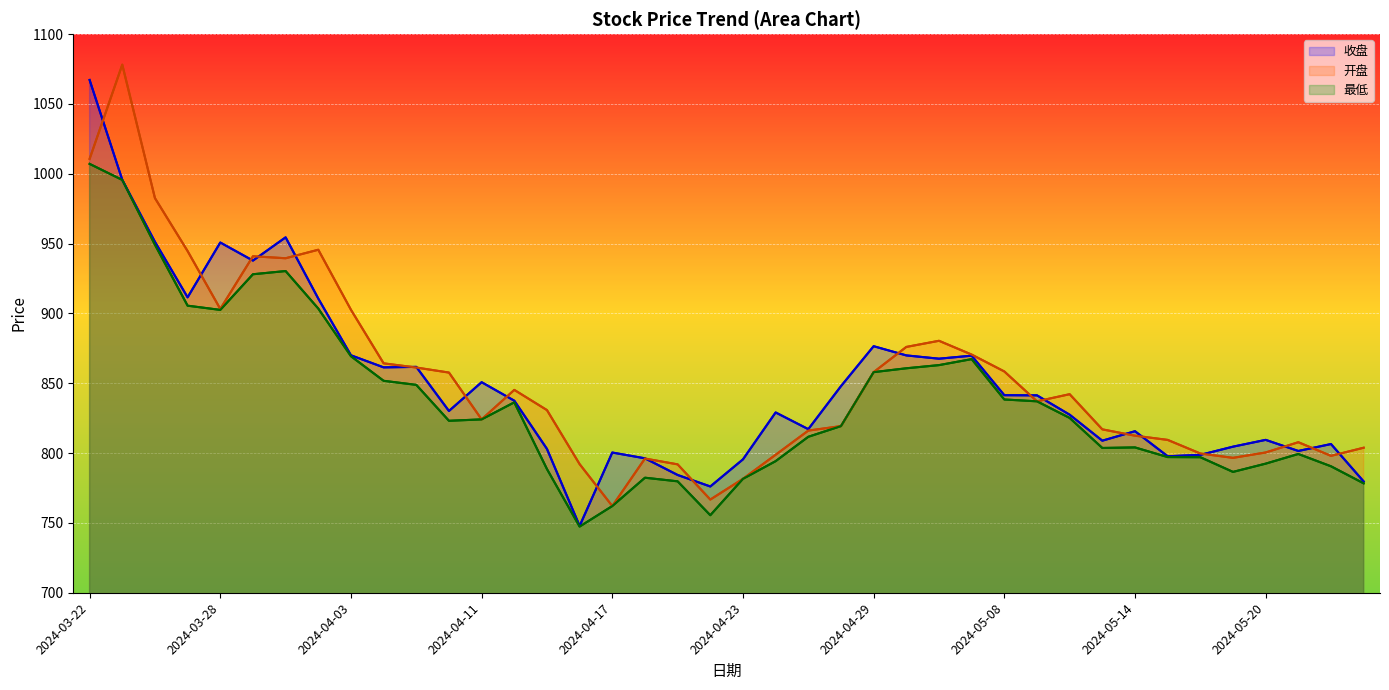

The 最低 series shows 221.4 at 2024-05-14. True or false?

False